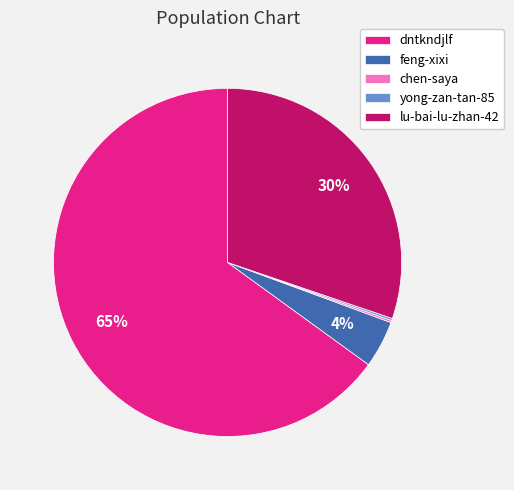

To the nearest percent, what portion does lu-bai-lu-zhan-42 represent?

30%